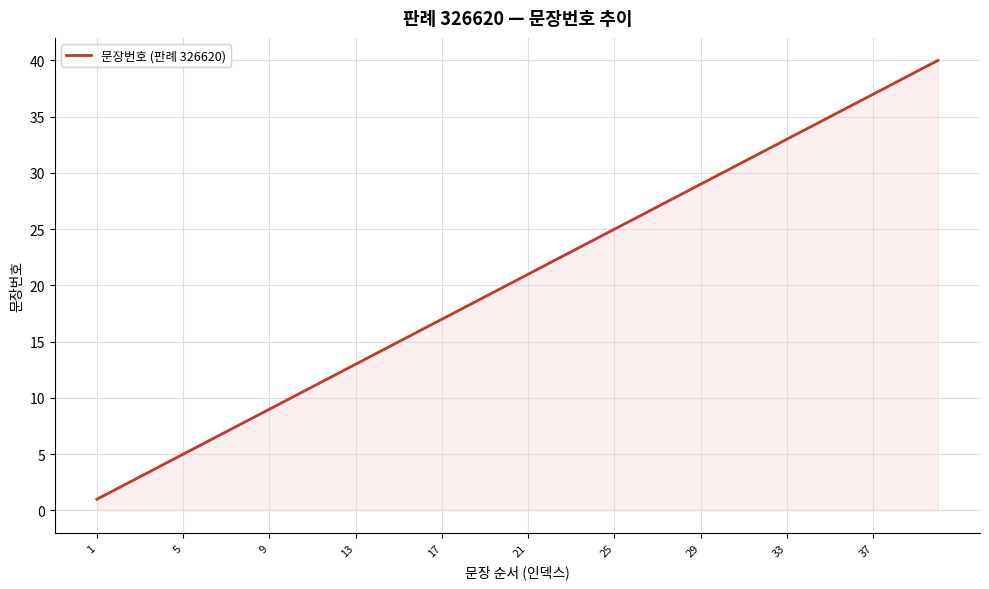

What is the maximum value shown in the chart?

40